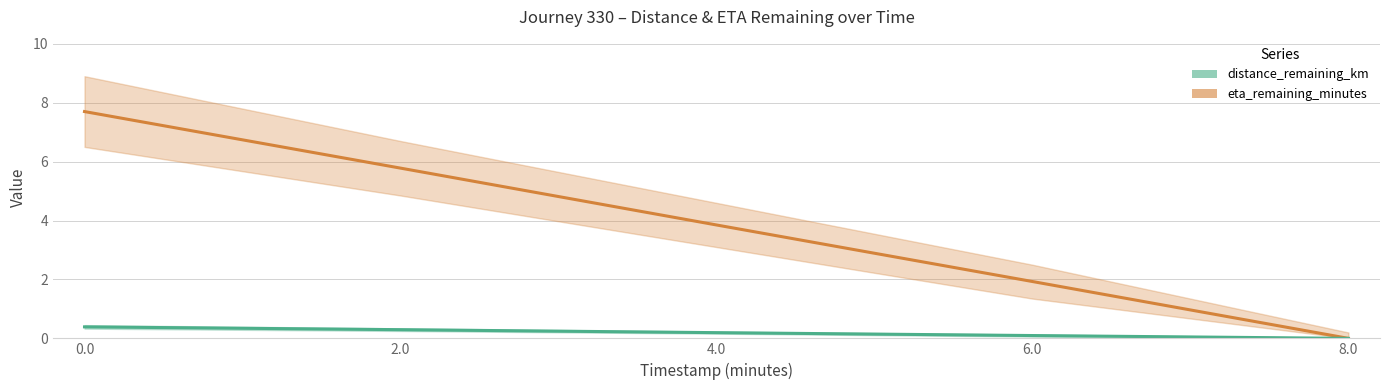

What is the label of the 4th point from the right?

2.0